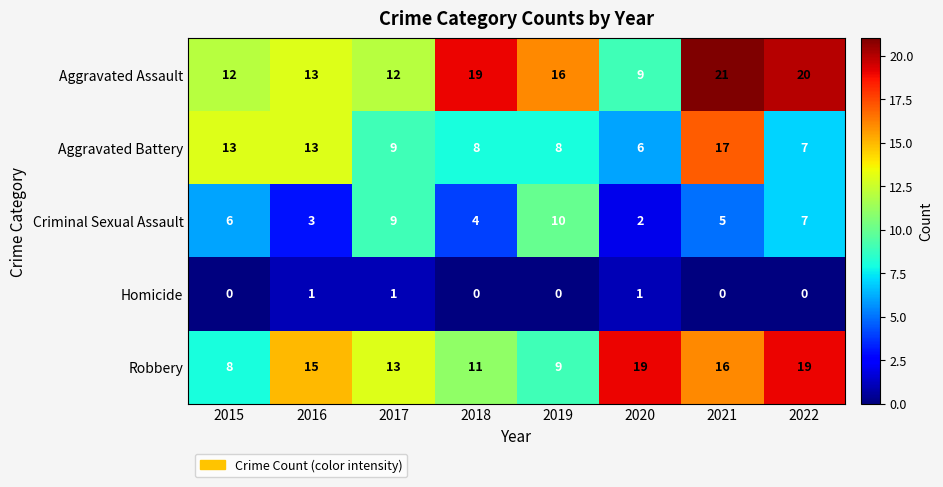

True or false: Criminal Sexual Assault has a value of 1 at 2016.

False